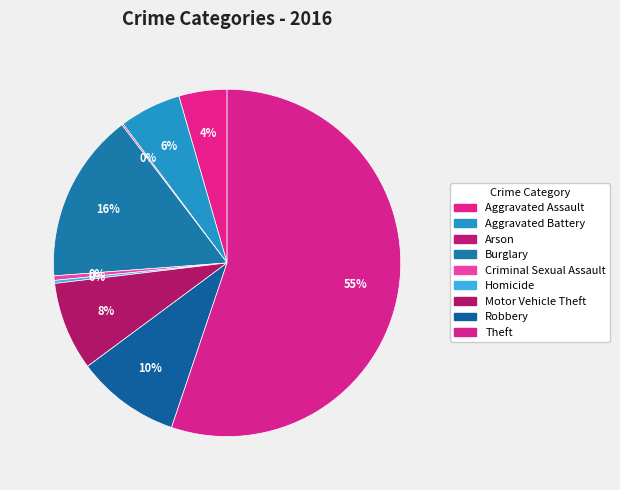

To the nearest percent, what is the difference between the Theft and Criminal Sexual Assault slice percentages?

55%